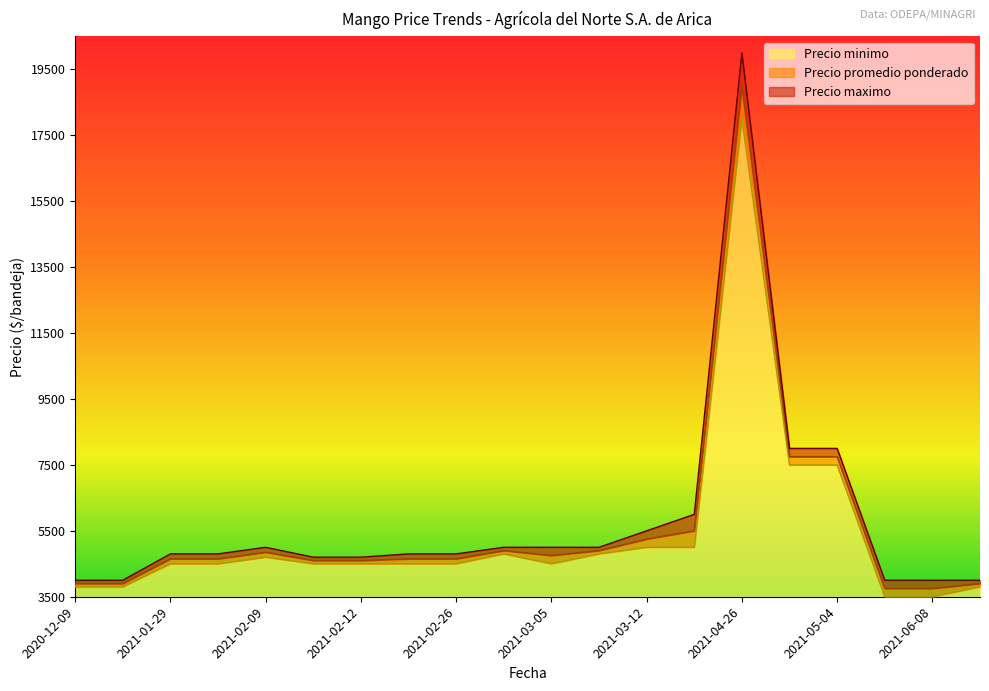

At which label is Precio promedio ponderado closest to 11375?

2021-05-04